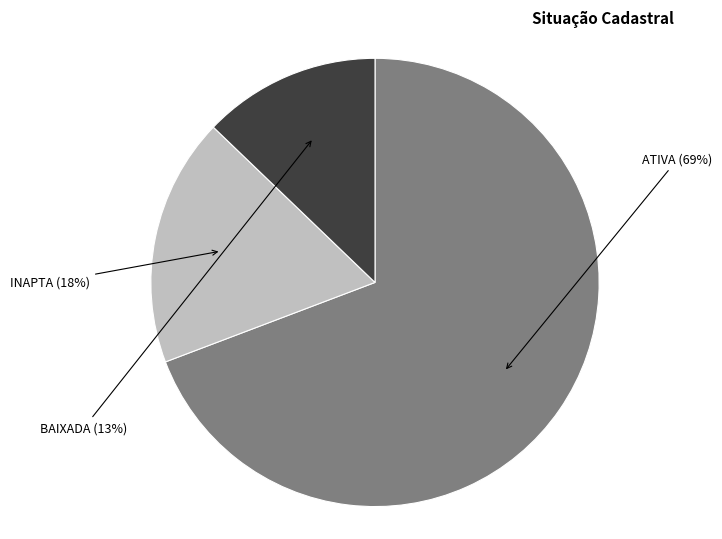

Does any single category account for the majority?

Yes